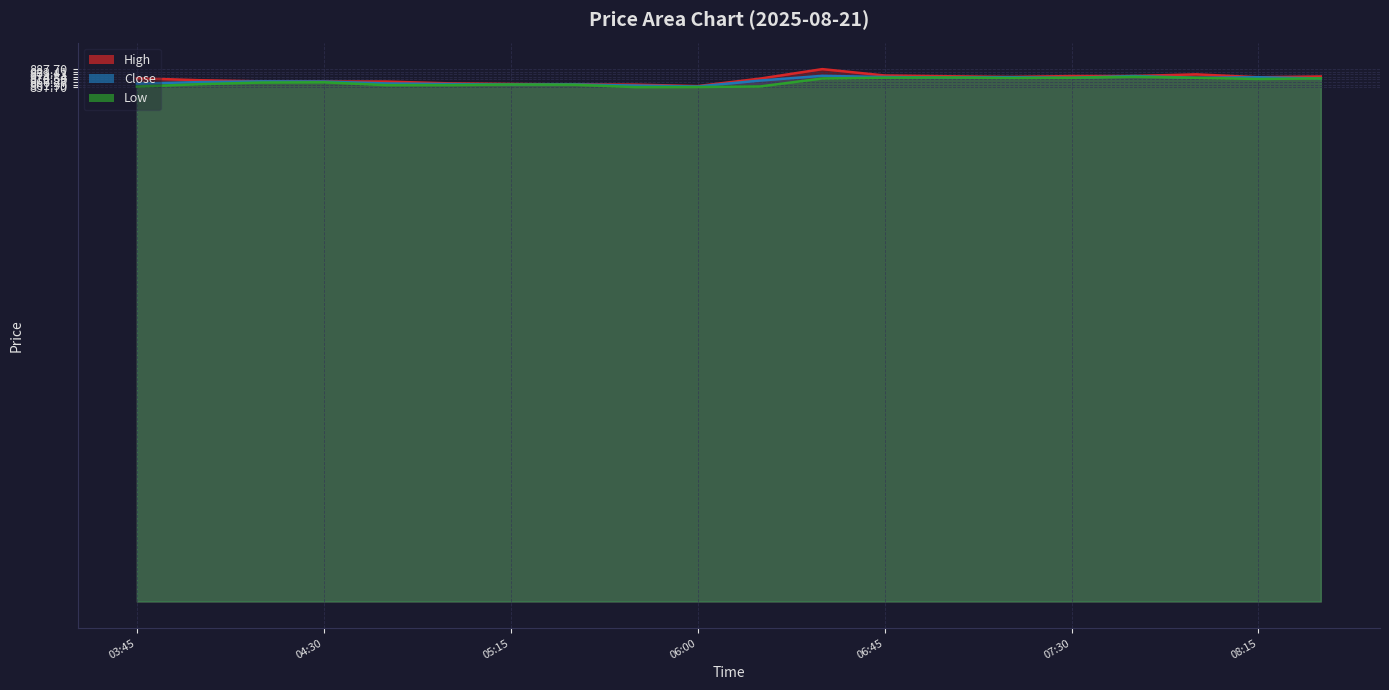

What is the greatest value displayed?

887.7